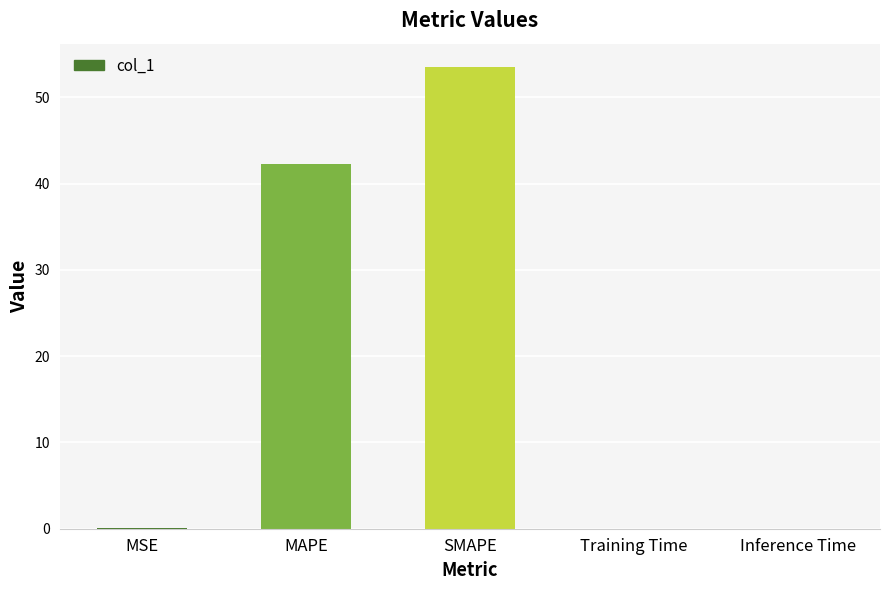

Between MAPE and SMAPE, which is larger?

SMAPE